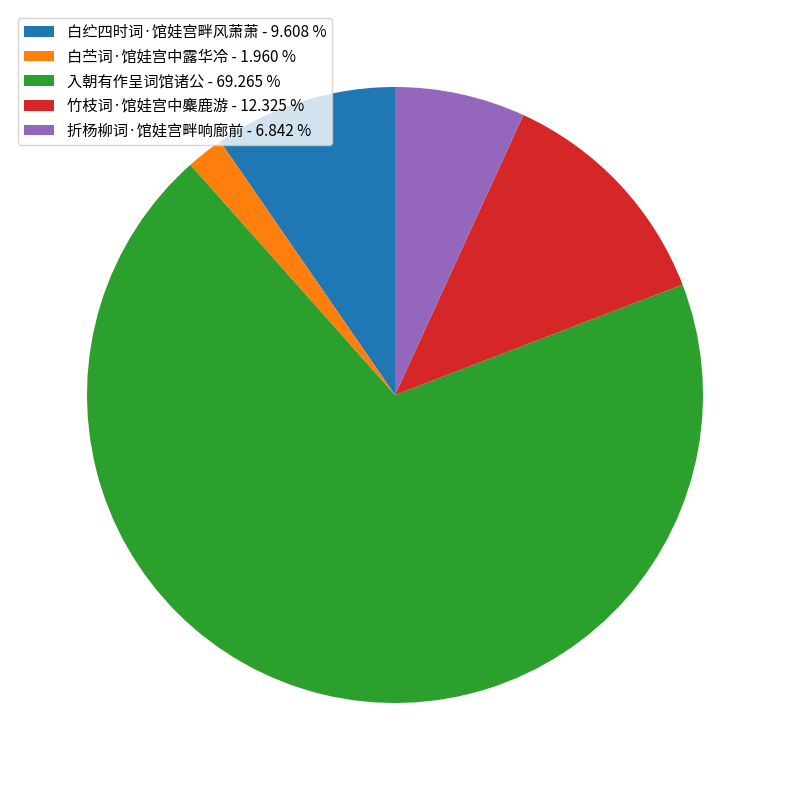

The 入朝有作呈词馆诸公 slice represents 69% of the pie. True or false?

True